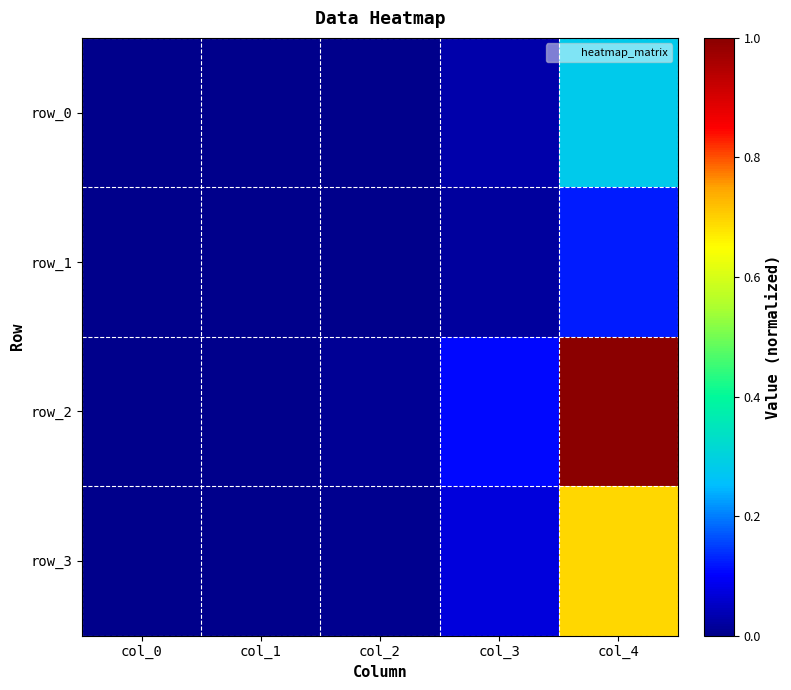

Rank the series by their maximum value, from highest to lowest.

row_2, row_3, row_0, row_1